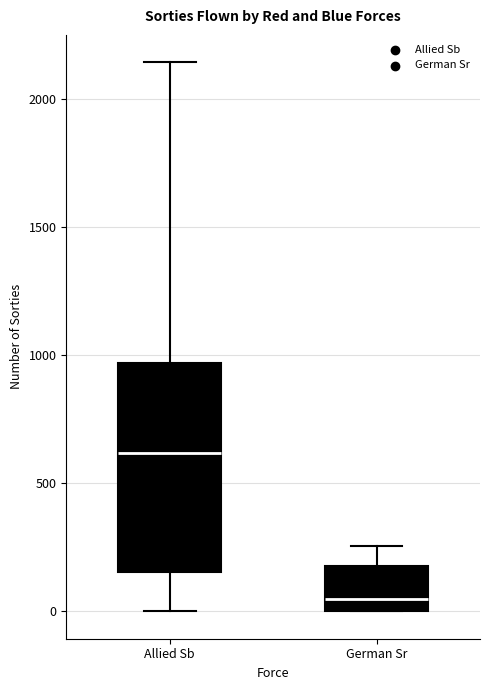

Which box is the tallest, from its lower edge to its upper edge?

Allied Sb